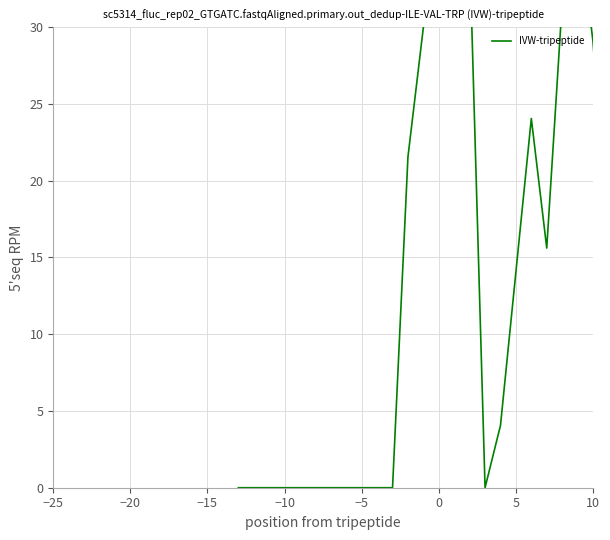

Is it true that the value at −20 is 0.0?

True